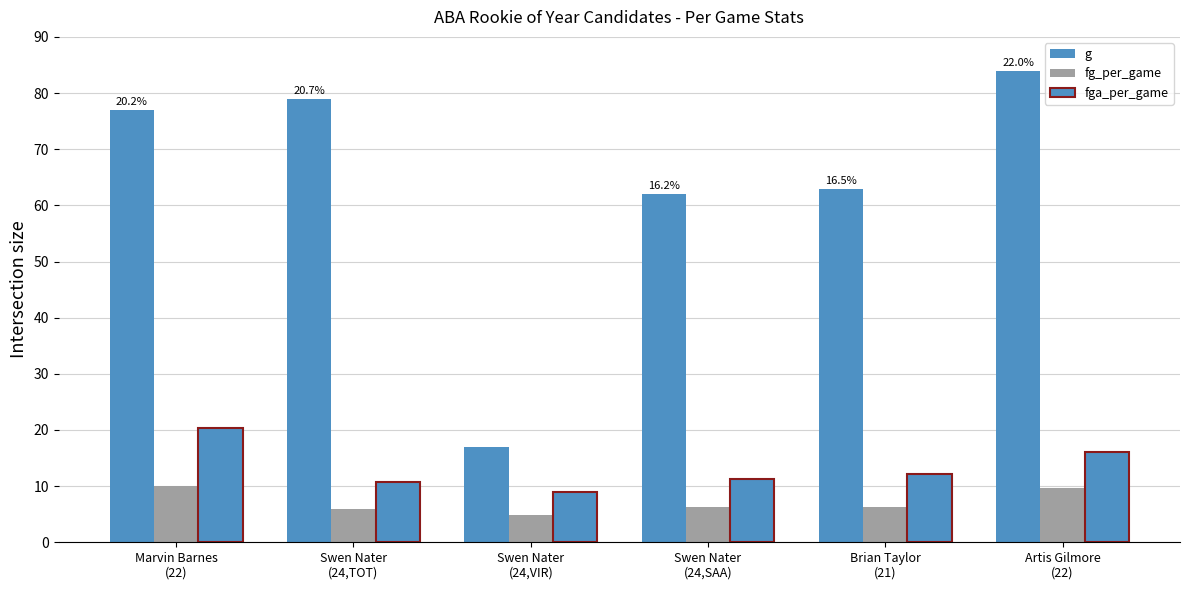

At how many categories does at least one series exceed 54?

5